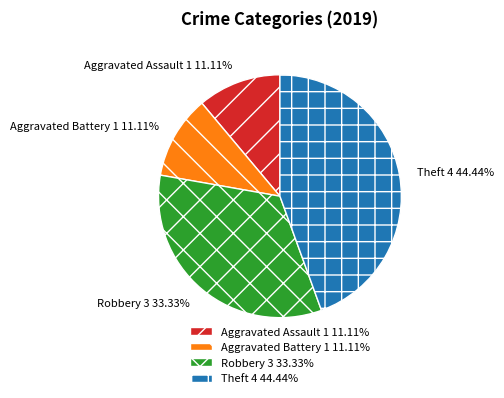

To the nearest percent, what is the average slice percentage?

25%